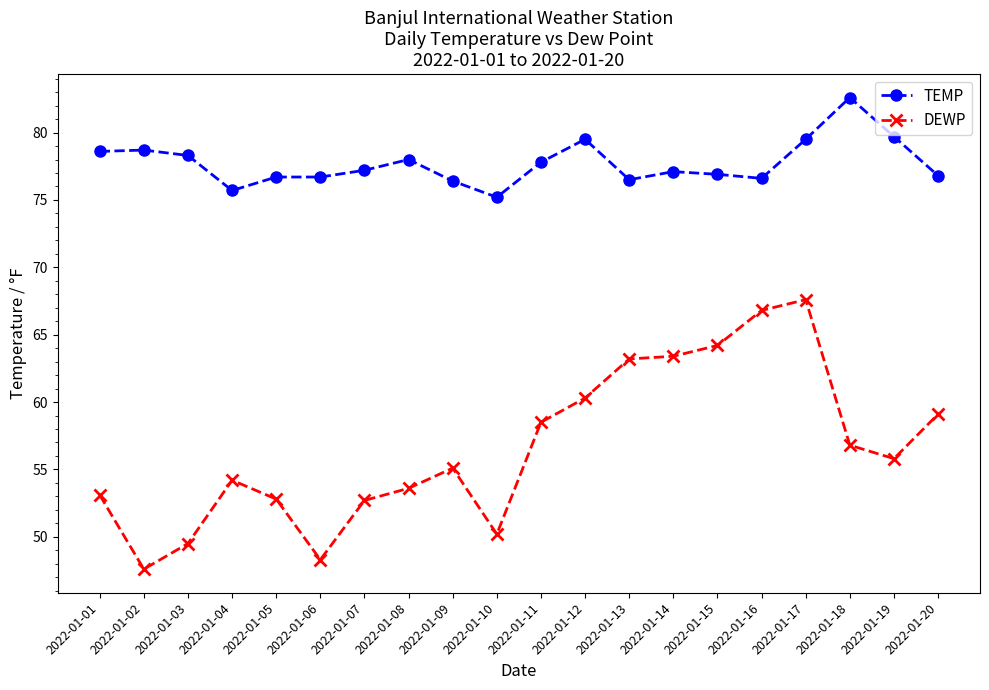

What is the total value across all series at 2022-01-14?

140.5